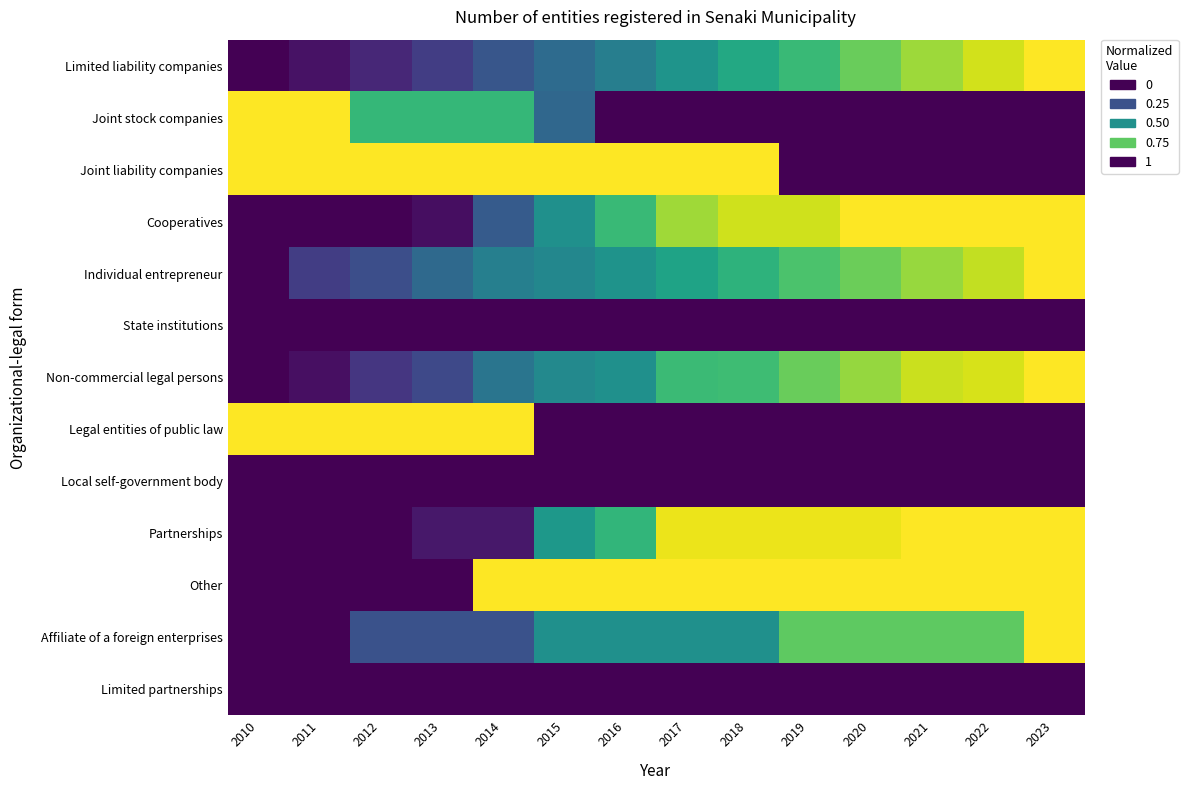

At which category is the sum across all series the highest?

2023